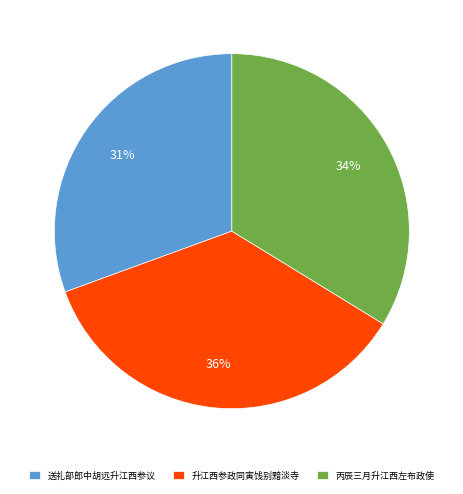

To the nearest percent, what portion does 升江西参政同寅饯别黯淡寺 represent?

36%